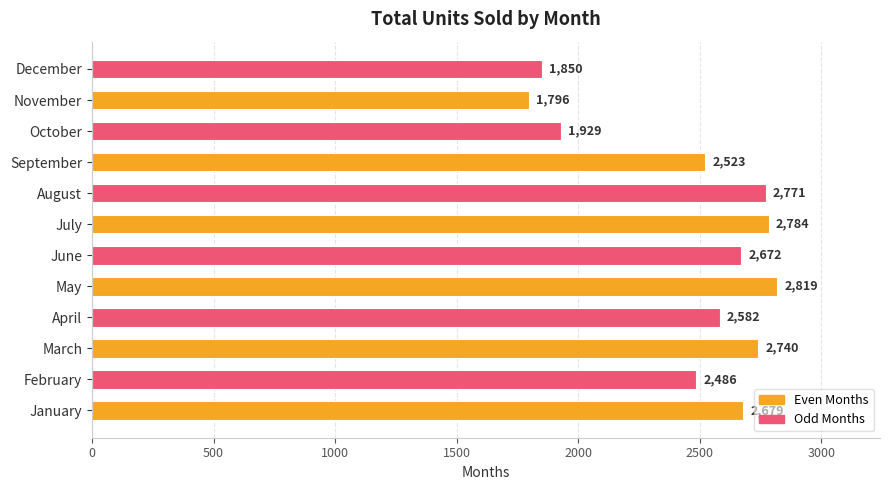

Which label corresponds to the smallest value in the chart?

November